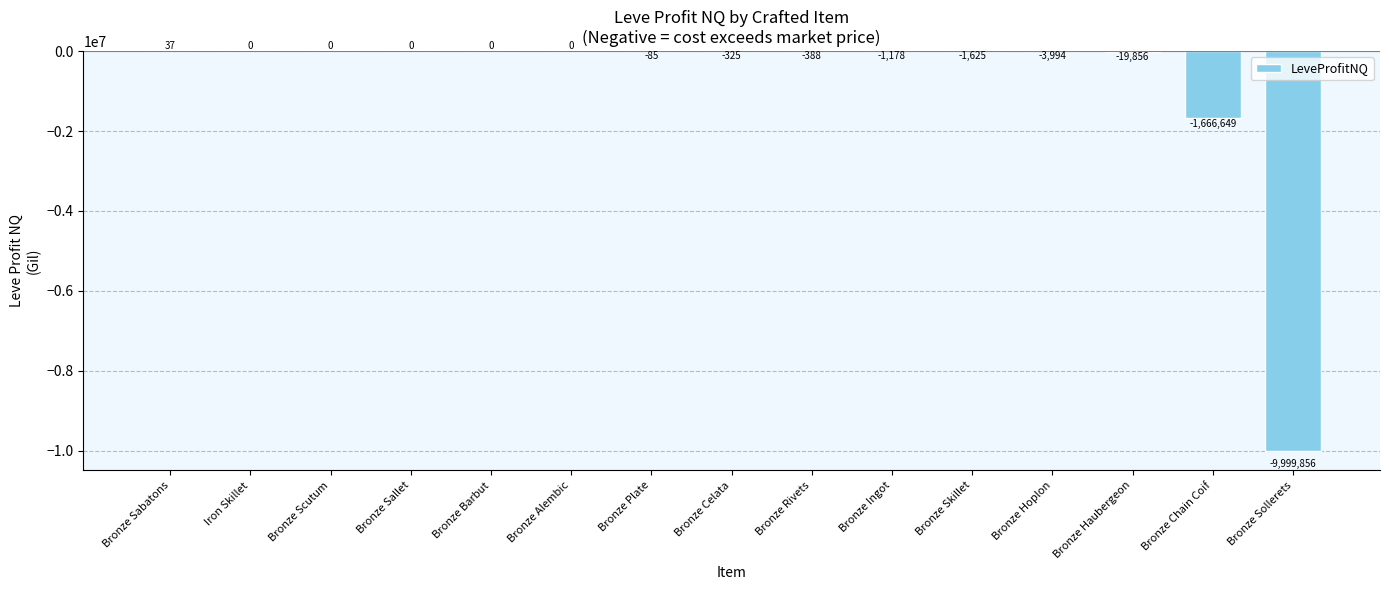

The chart shows a value of -1666649.4 at Bronze Chain Coif. True or false?

True